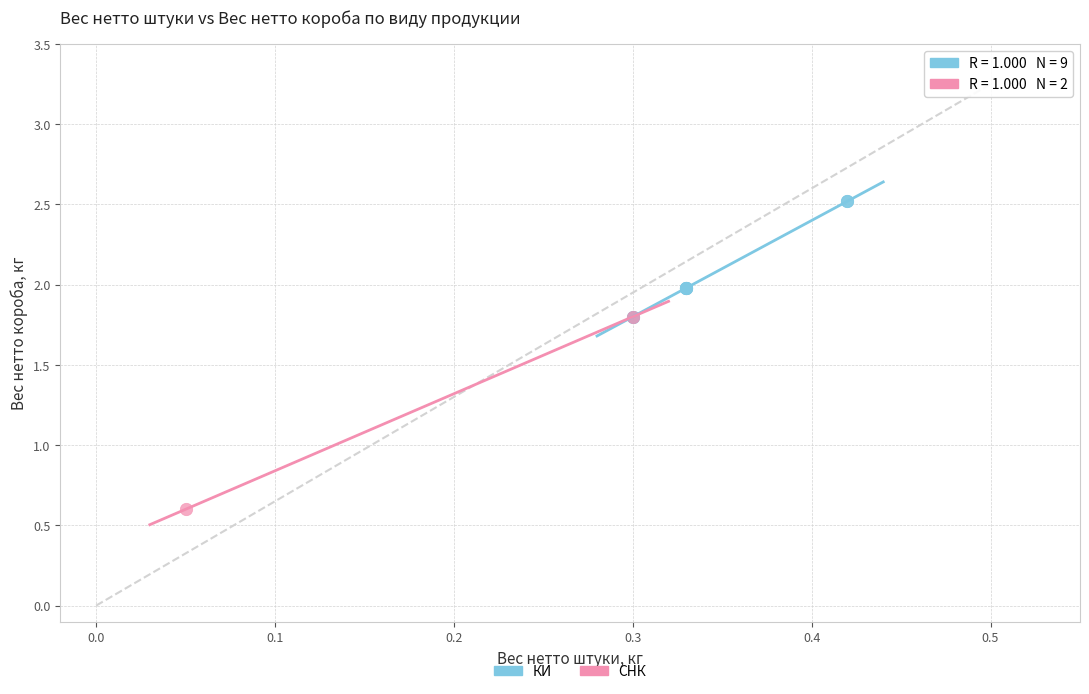

What are all the series names shown in the legend?

КИ, СНК